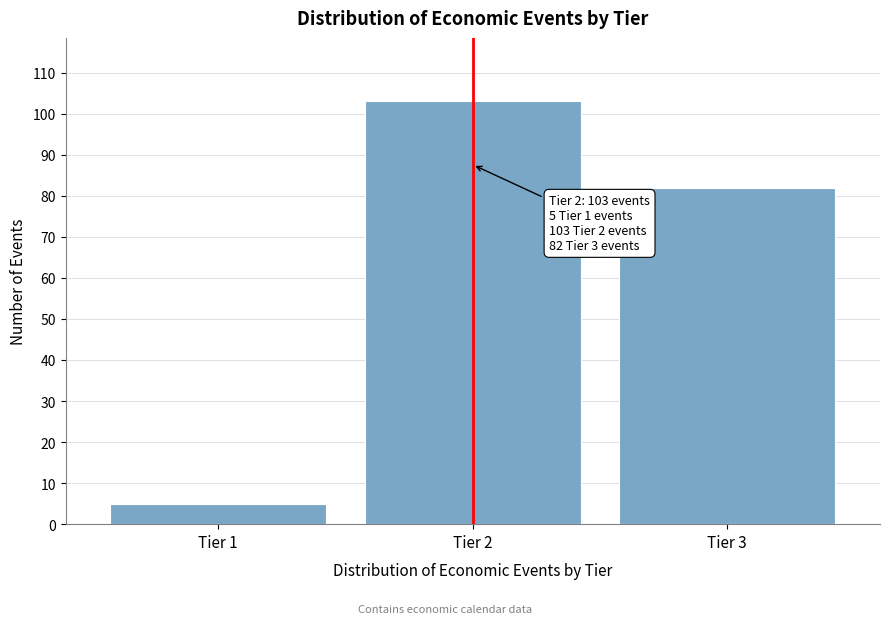

Reading right to left, what are all the values shown in this chart?

82	103	5